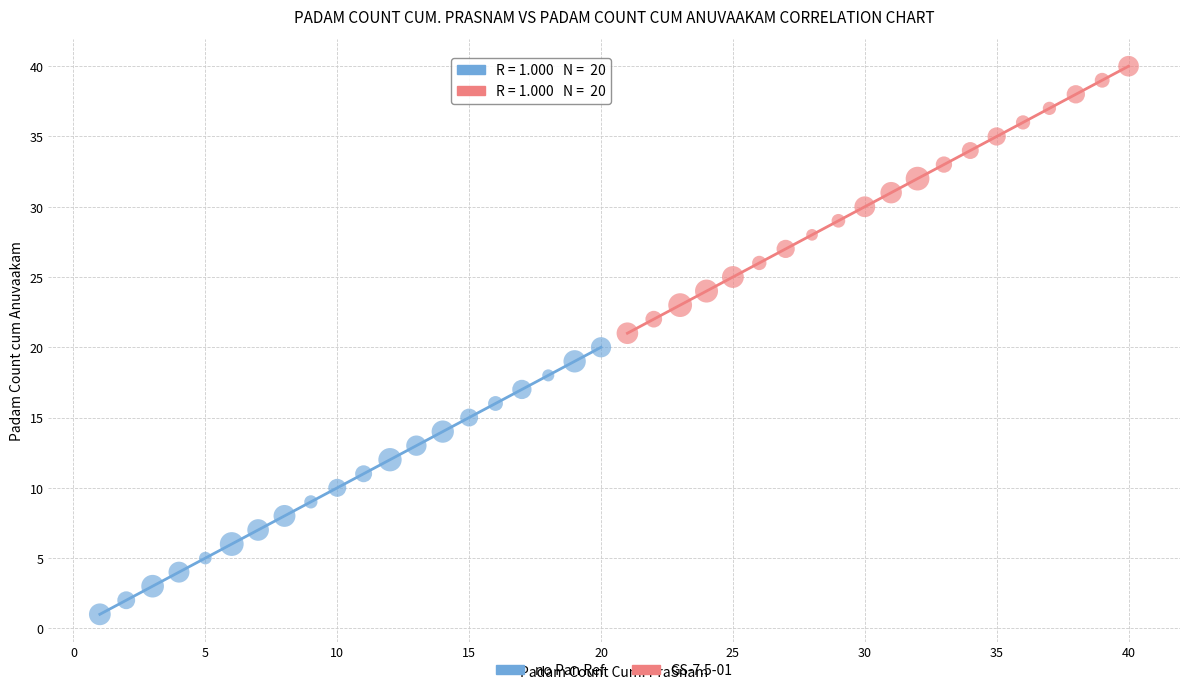

Which series reaches the minimum Y coordinate?

no Pan Ref